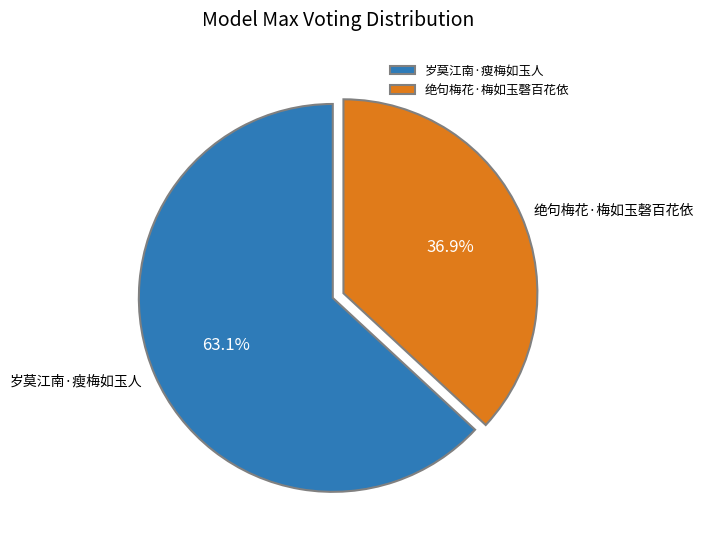

How much of the chart is everything except 岁莫江南·瘦梅如玉人?

36.9%